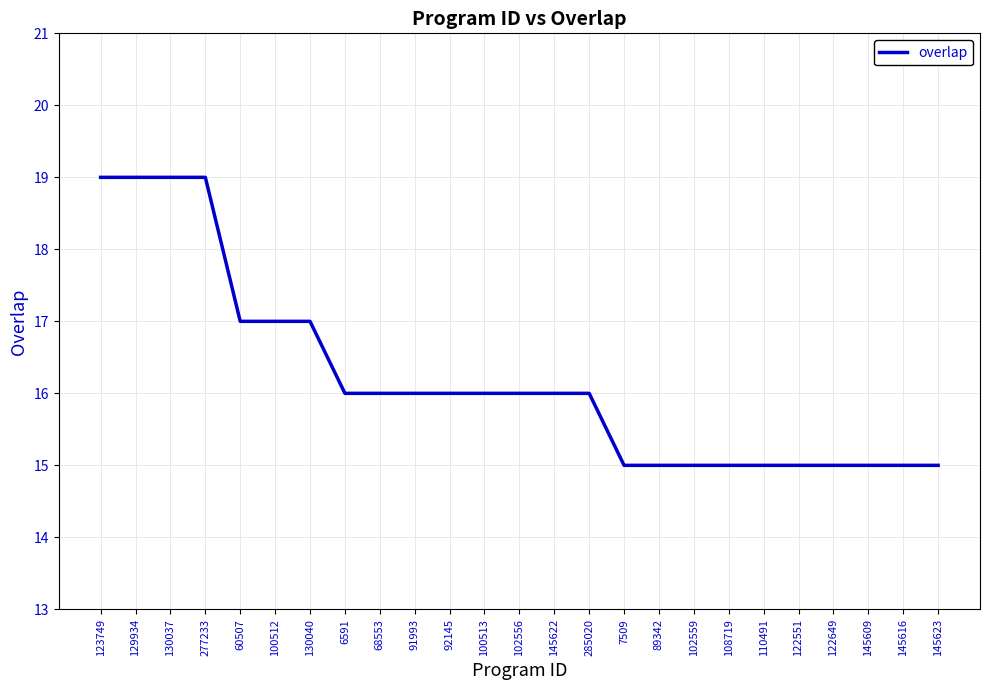

What value does the data have at 122551?

15